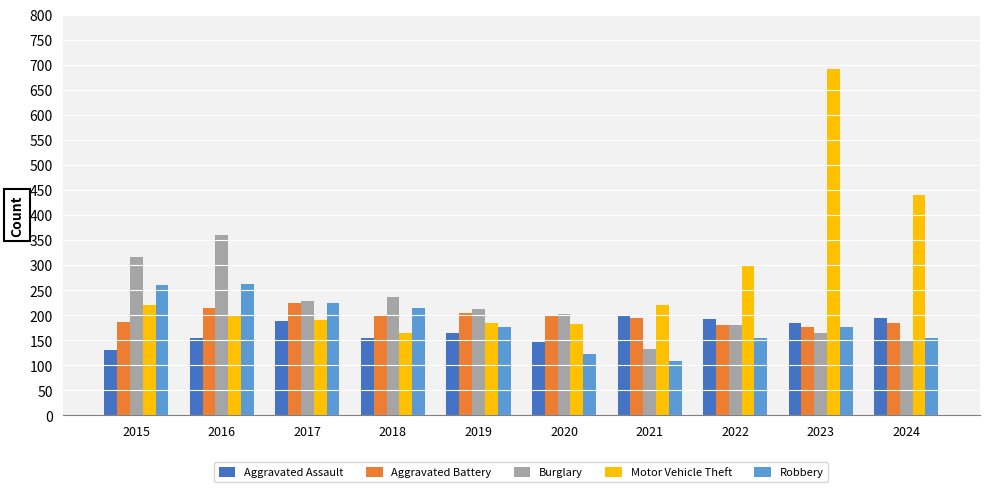

Are the bars horizontal?

No